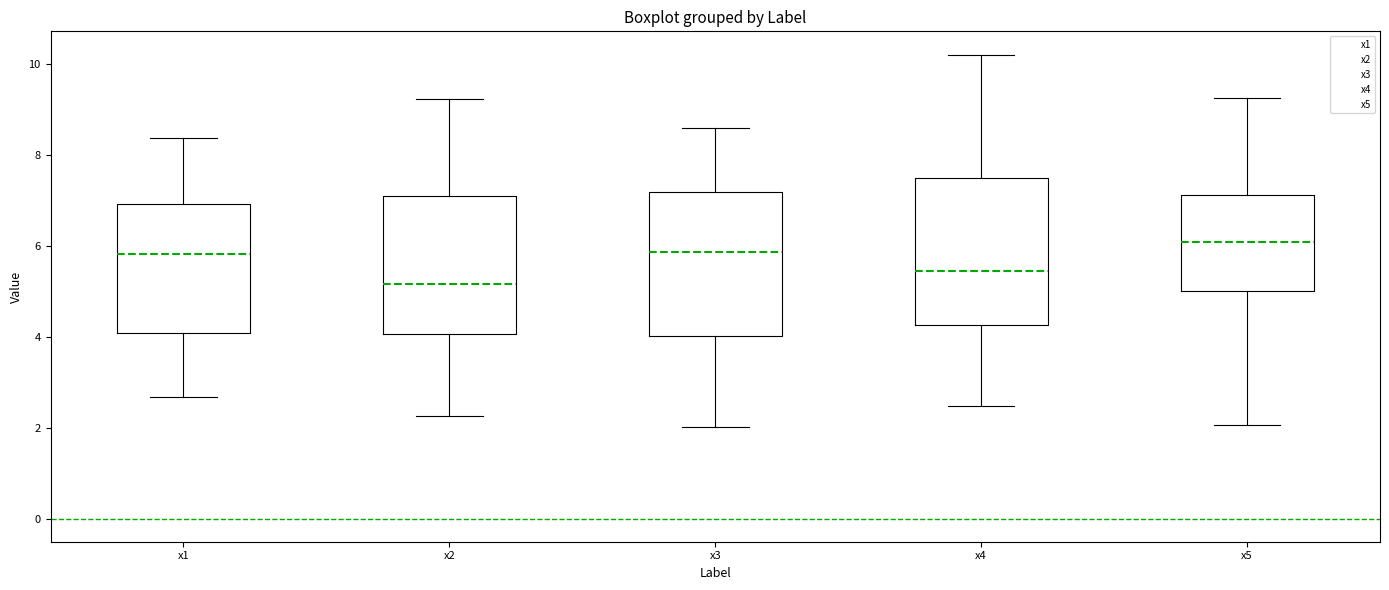

Reading left to right, transcribe this box plot: for each box, give where its median line is, the range the box spans, and where its two whiskers end, as read against the y-axis. The values are not printed on the chart, so give them approximately, as read against the axis.

x1: median 5.8, box 4.0 to 7.0, whiskers 2.6 to 8.4
x2: median 5.2, box 4.0 to 7.0, whiskers 2.2 to 9.2
x3: median 5.8, box 4.0 to 7.2, whiskers 2.0 to 8.6
x4: median 5.4, box 4.2 to 7.4, whiskers 2.4 to 10.2
x5: median 6.0, box 5.0 to 7.2, whiskers 2.0 to 9.2